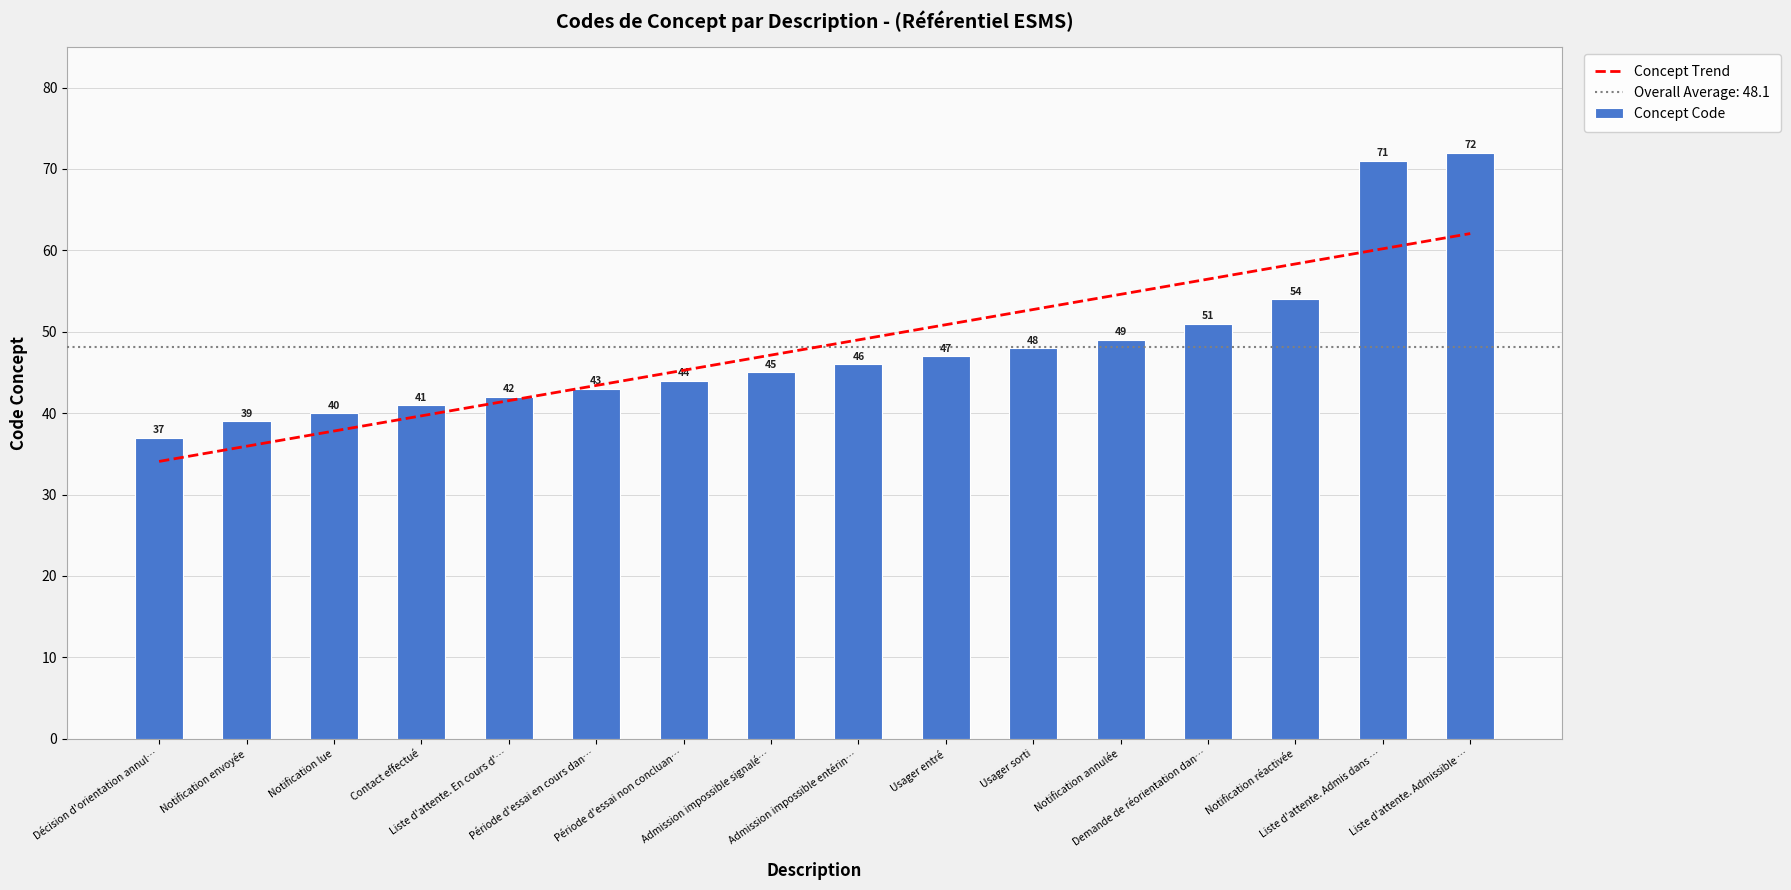

Is it true that the value at Contact effectué is 41?

True